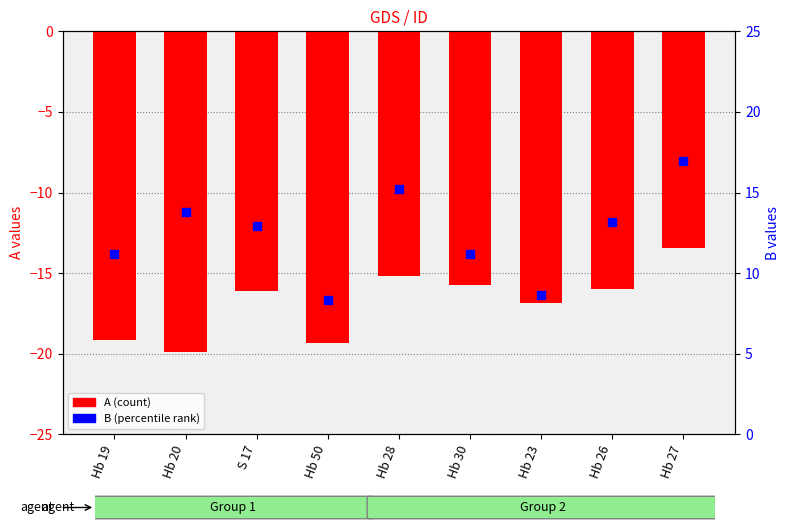

Which series has the widest spread of Y values?

B